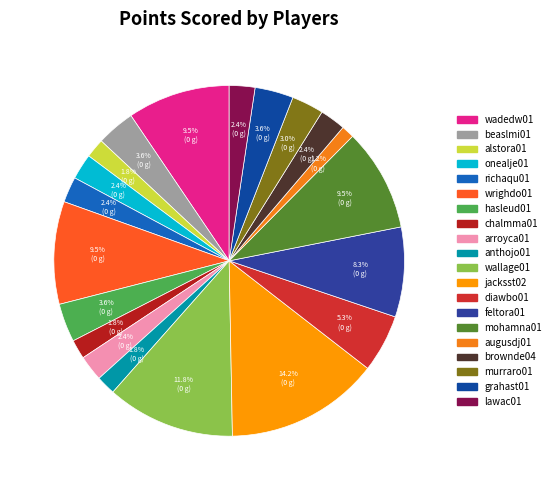

How many segments does this pie chart have?

20